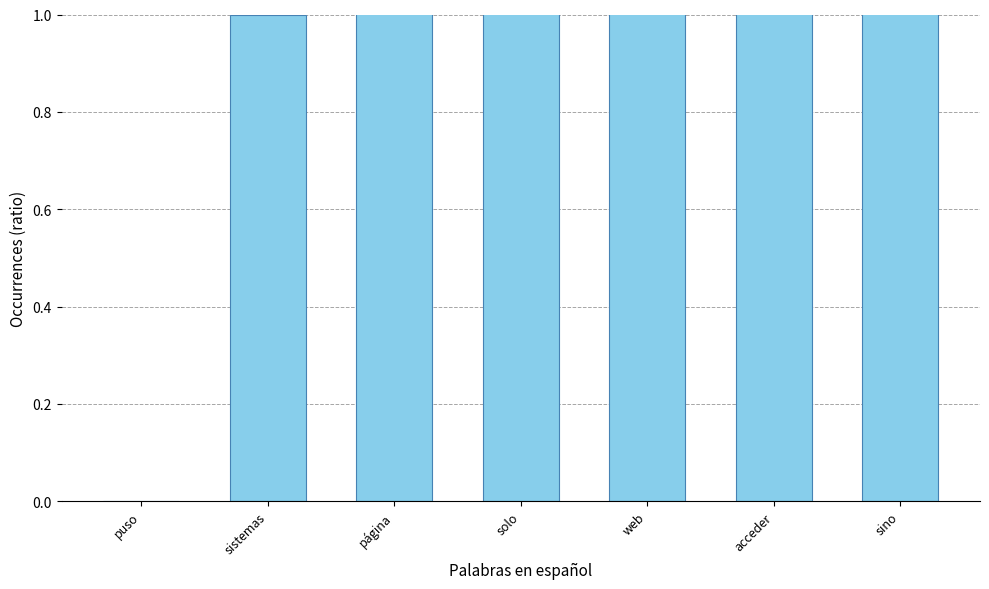

What is the label of the 6th bar from the right?

sistemas